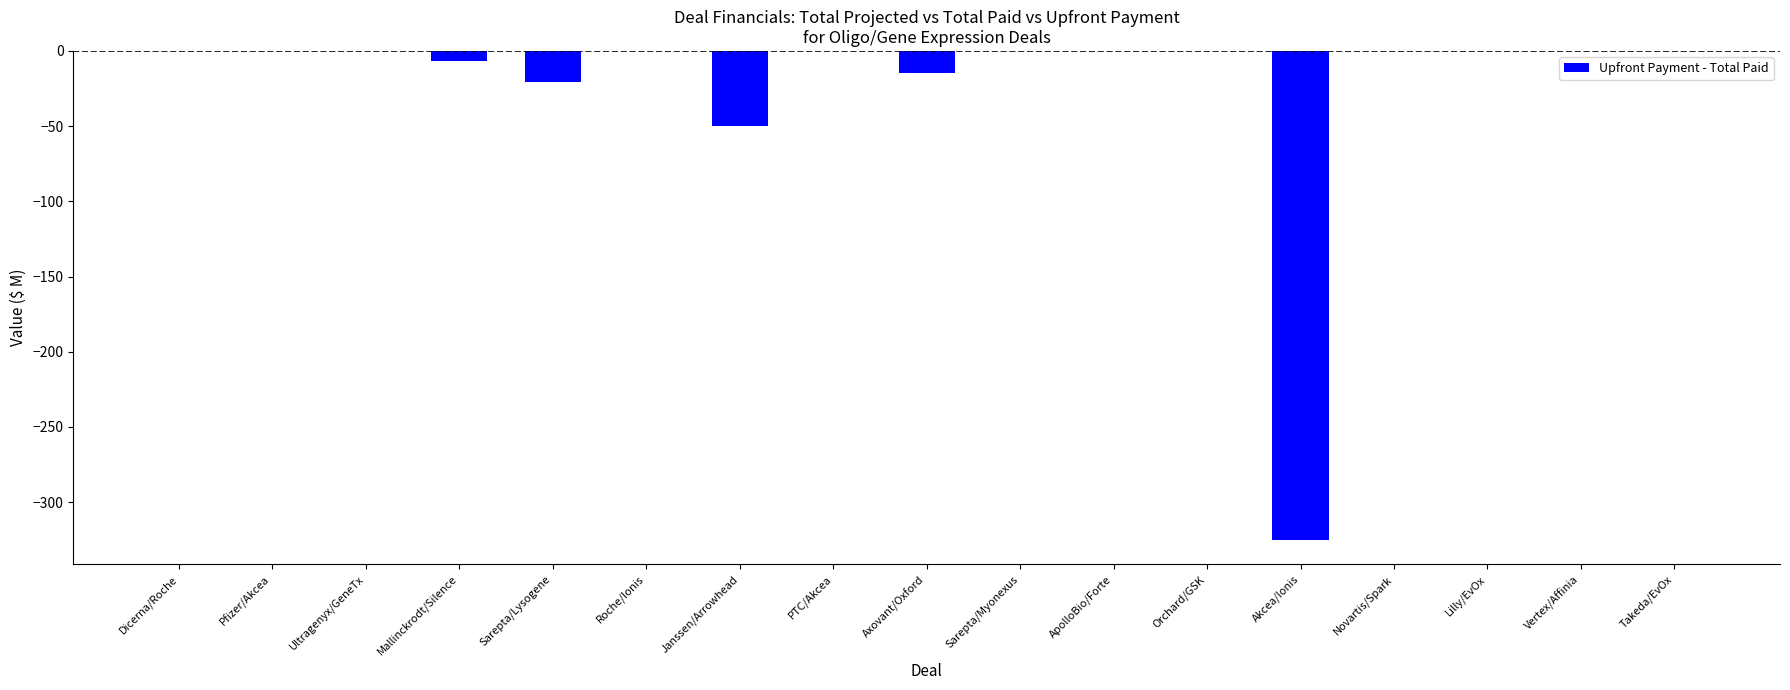

Are the bars horizontal?

No